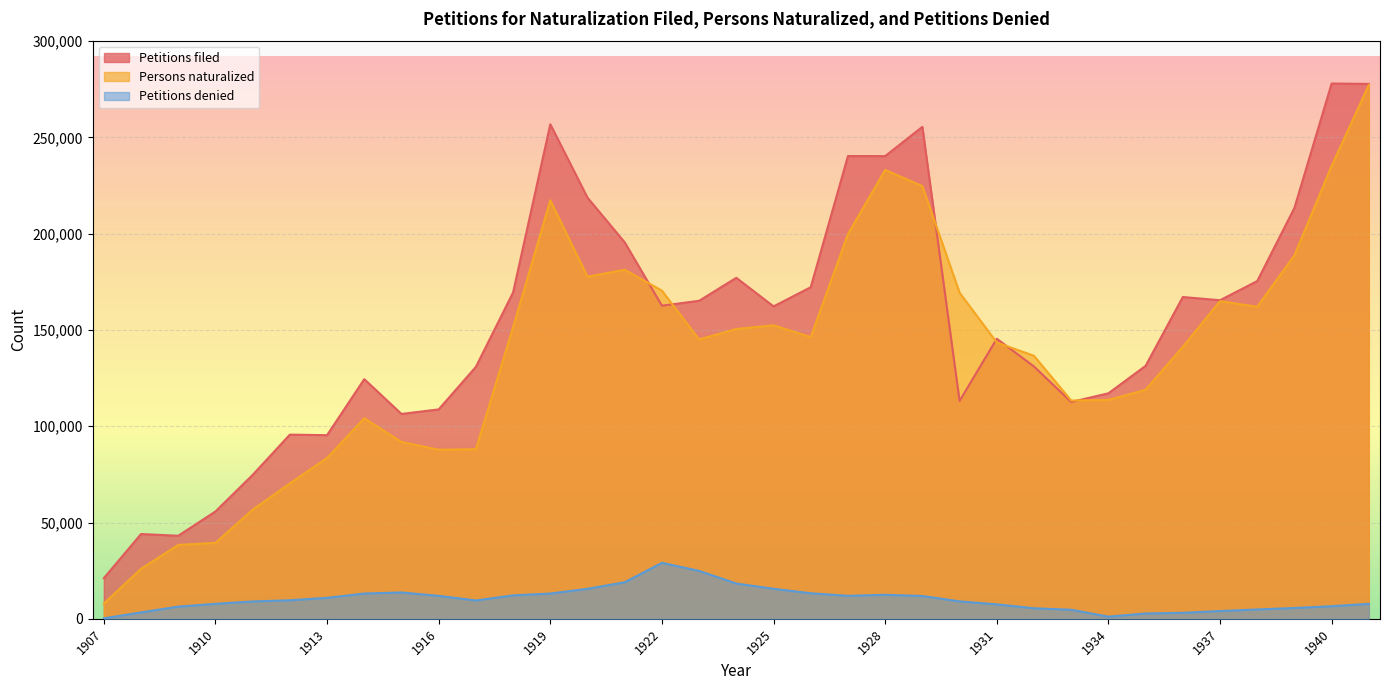

In Petitions filed, how many points are higher than both neighbors (excluding endpoints)?

10